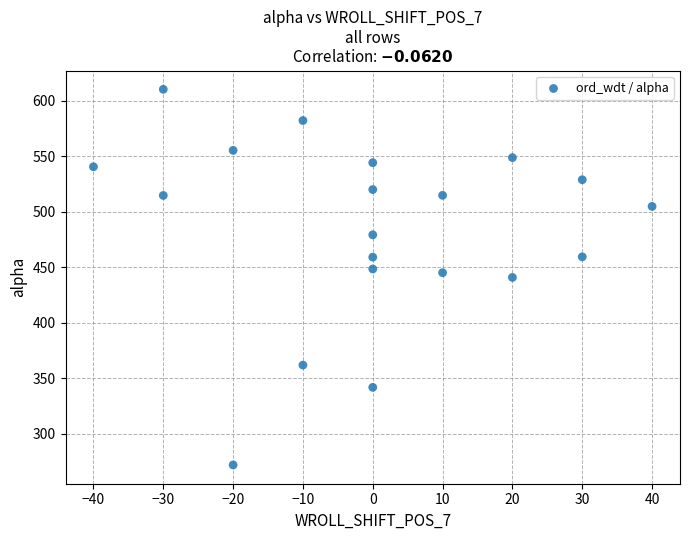

What is the range of Y values (max minus min)?

338.5